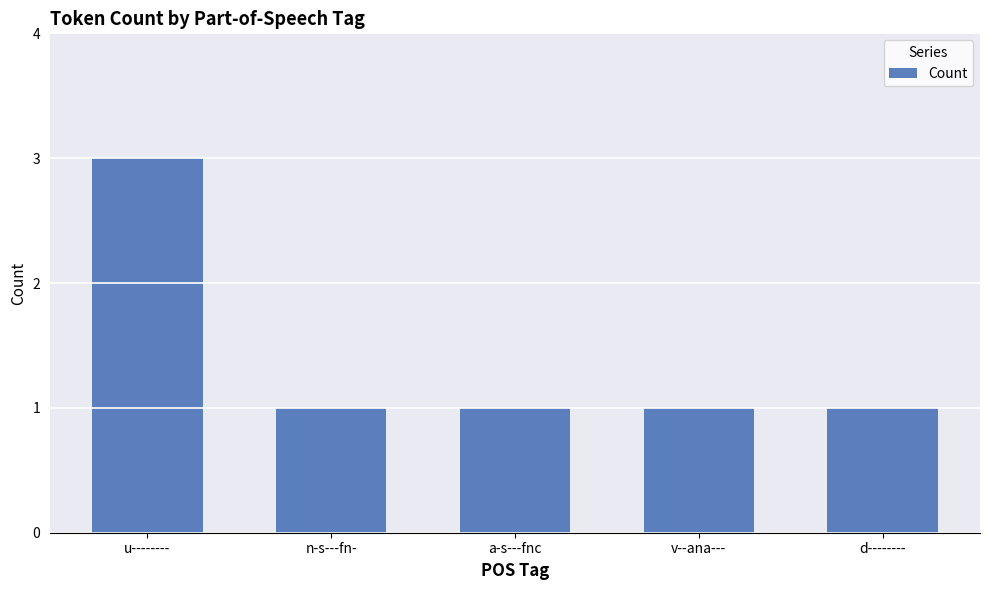

Approximately how many times larger is the value at d-------- compared to a-s---fnc?

1.0